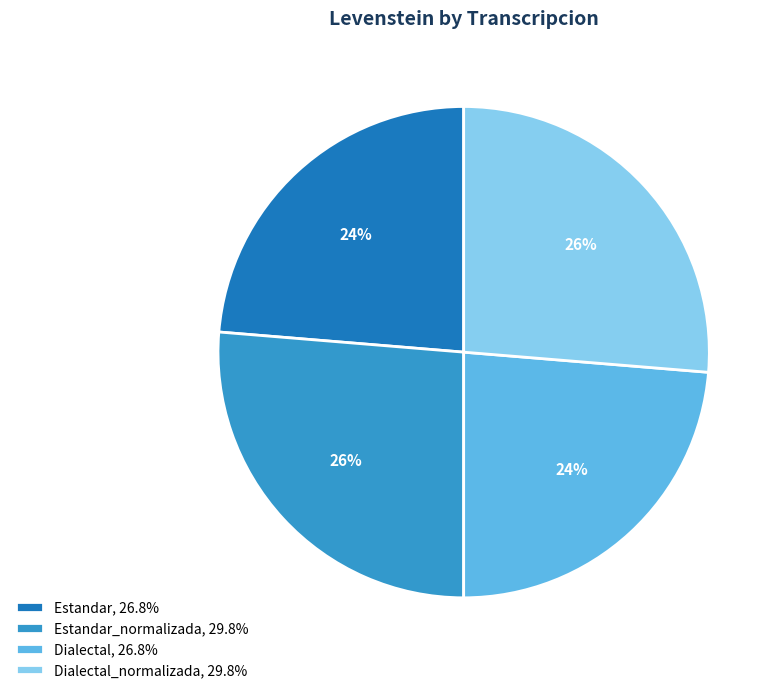

Do Dialectal, 26.8% and Estandar, 26.8% together represent more than half of the pie?

No